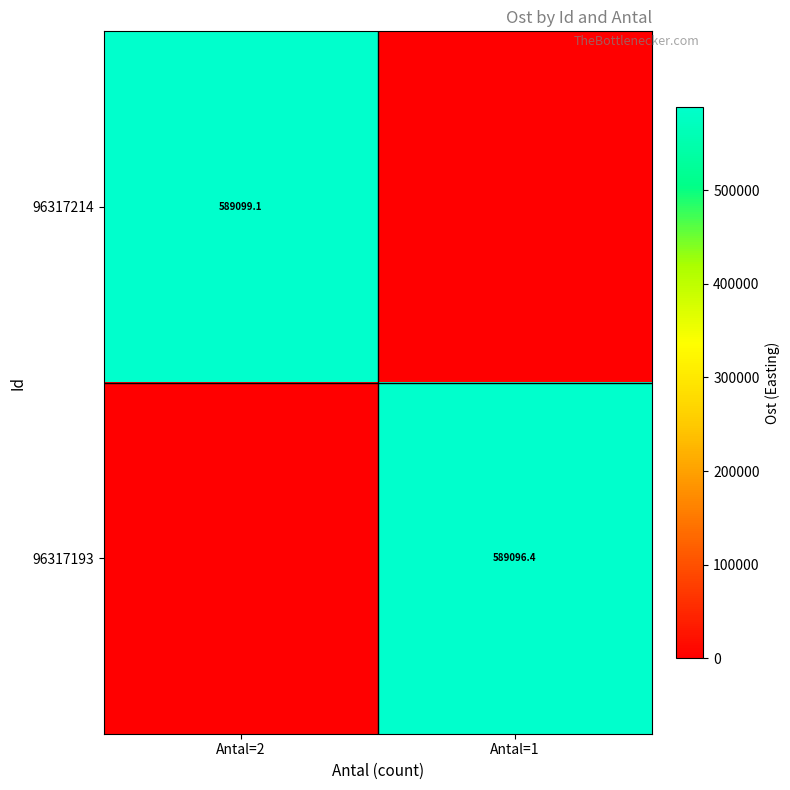

The 96317214 series shows 123761.3 at Antal=2. True or false?

False